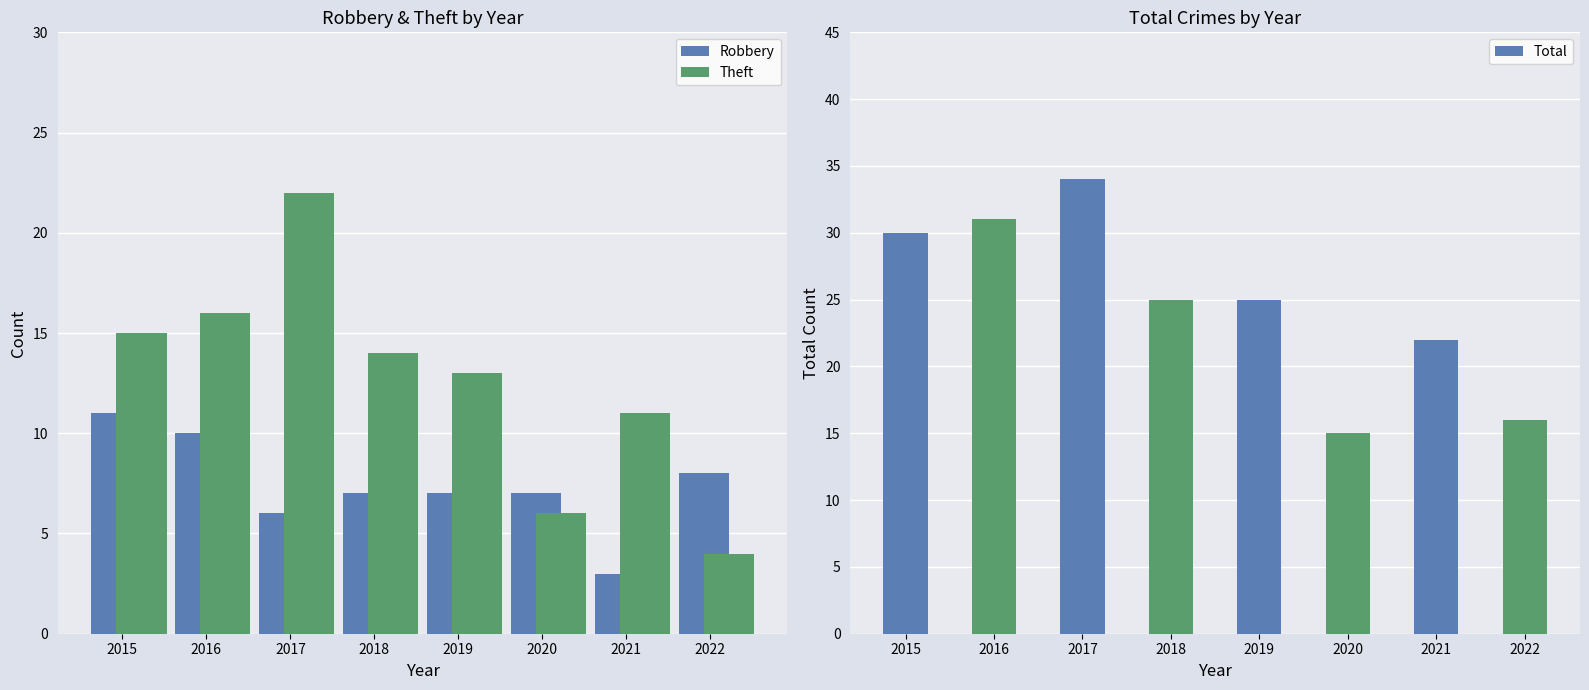

What is the lowest value of the Theft series?

4